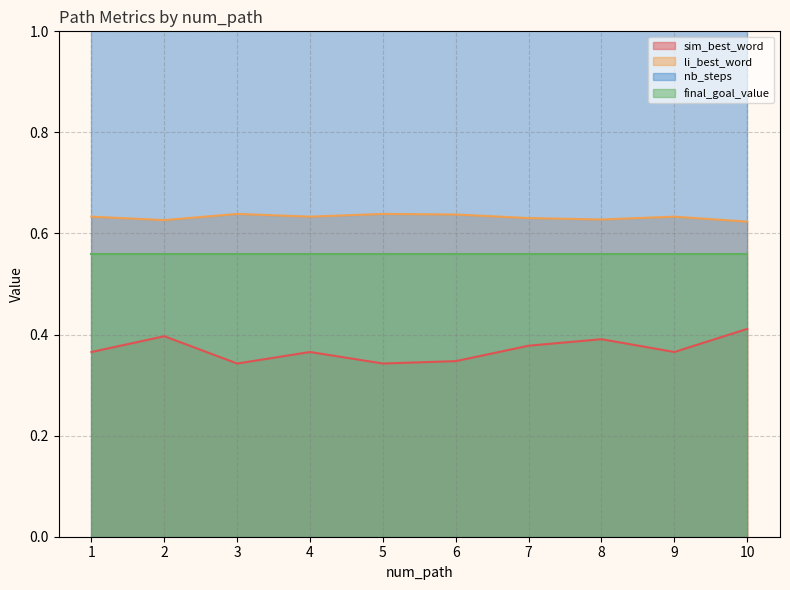

What is the sum of the sim_best_word values at 8 and 6?

0.7